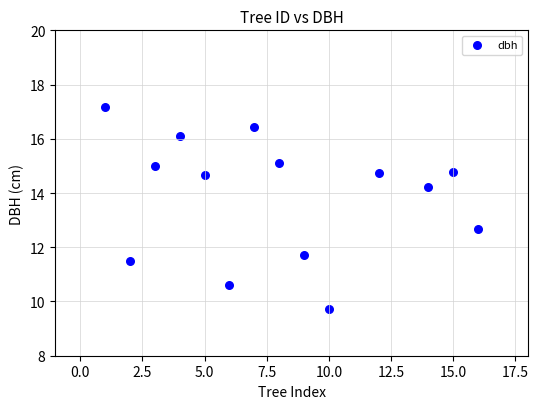

What Y value in the scatter plot is closest to 13?

12.7